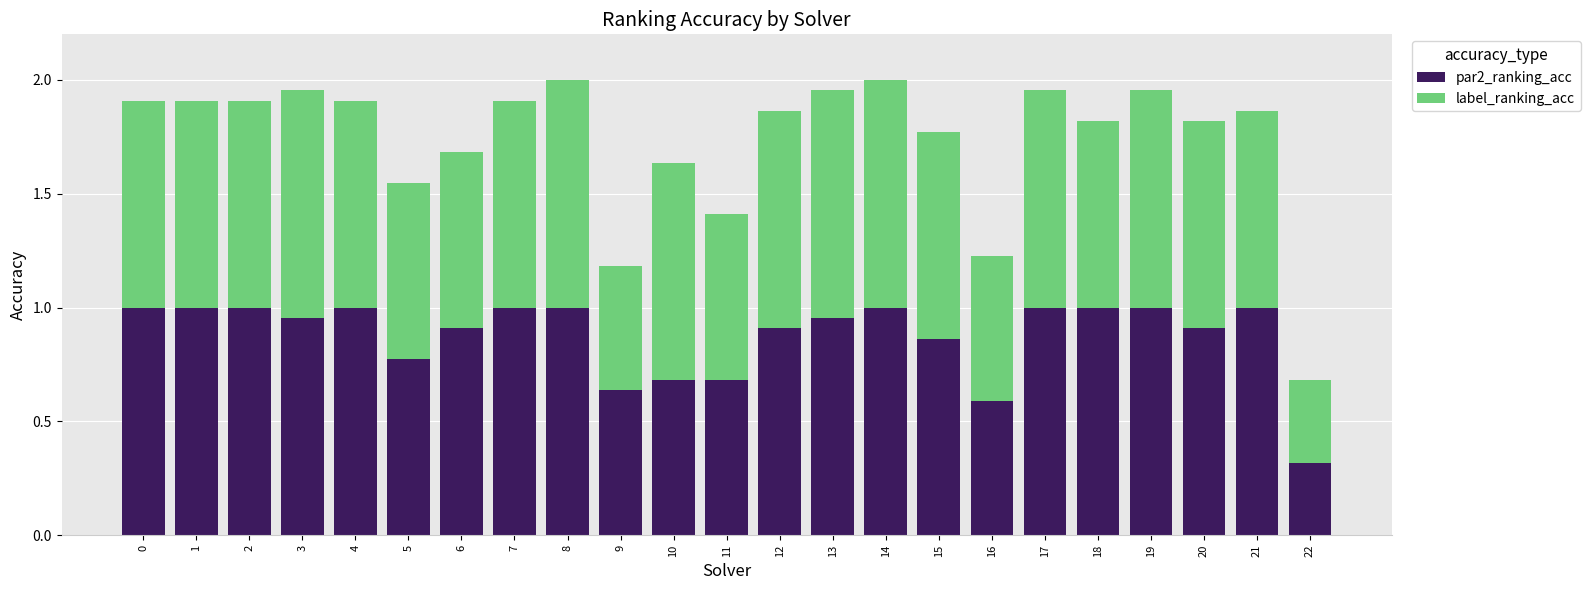

Which category has the lowest value in the par2_ranking_acc series?

22